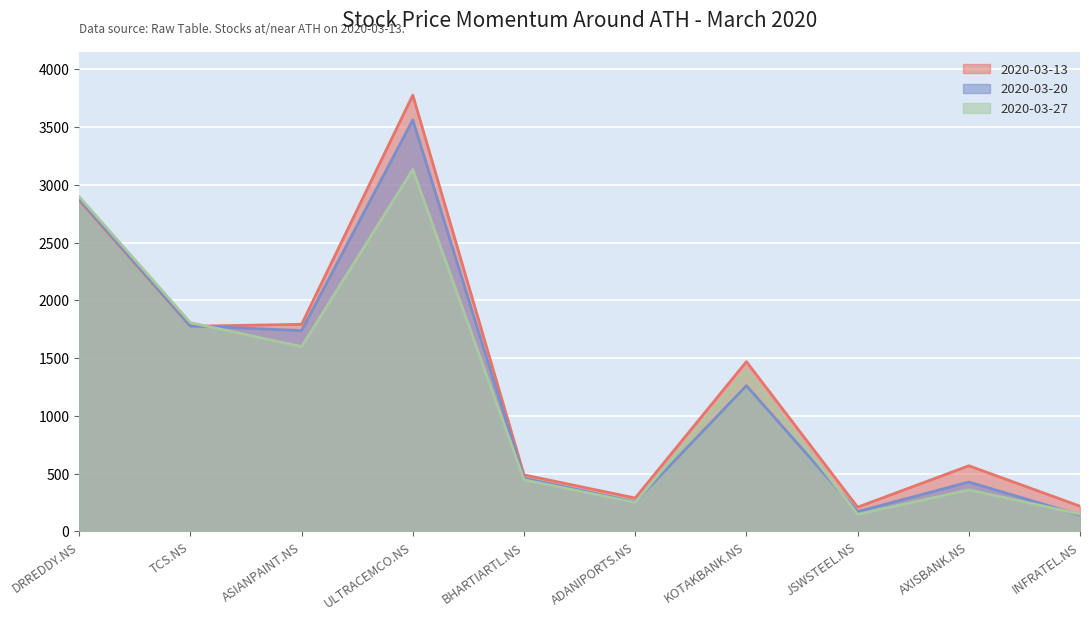

What is the average value of the 2020-03-13 series?

1346.1